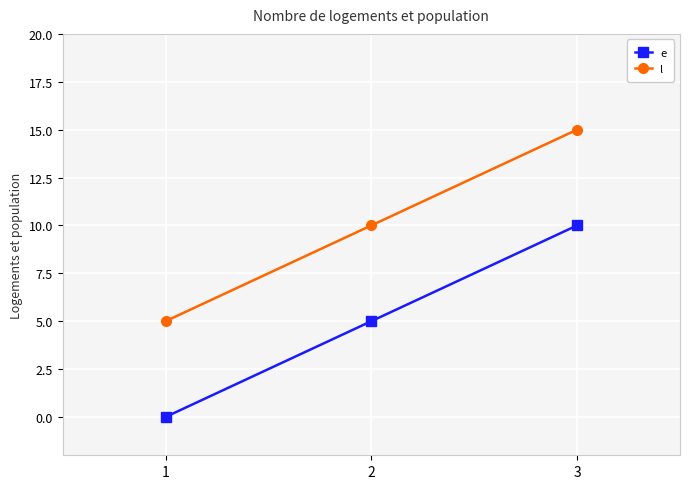

Reading left to right, list all the values displayed in this chart.

e: 1=0	2=5	3=10
l: 1=5	2=10	3=15